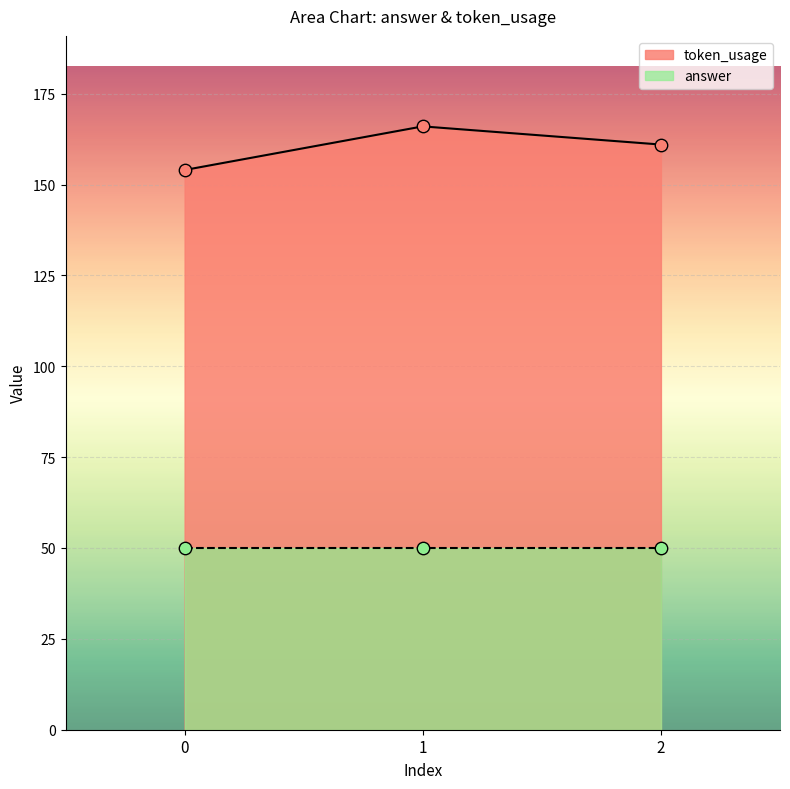

What is the change in value from 0 to 2?

+7